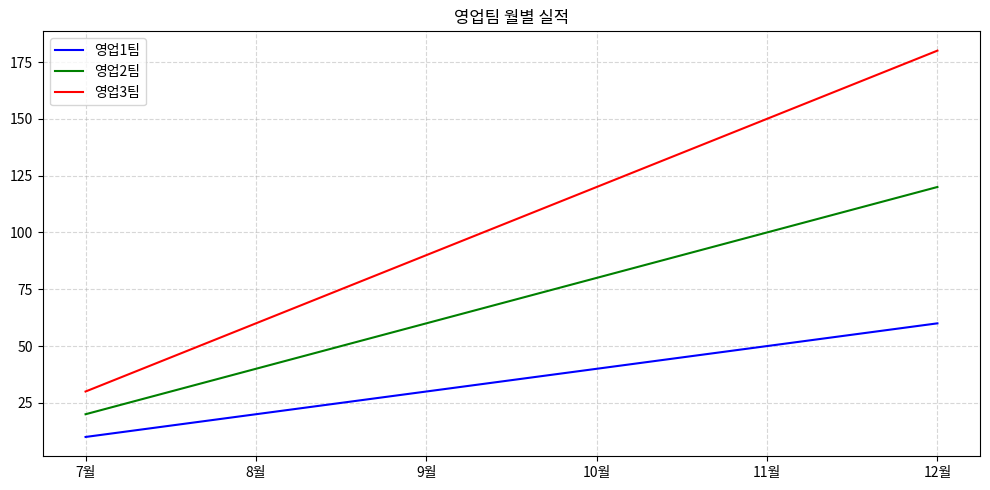

What is the approximate value of 영업2팀 at 8월, to the nearest 5?

40